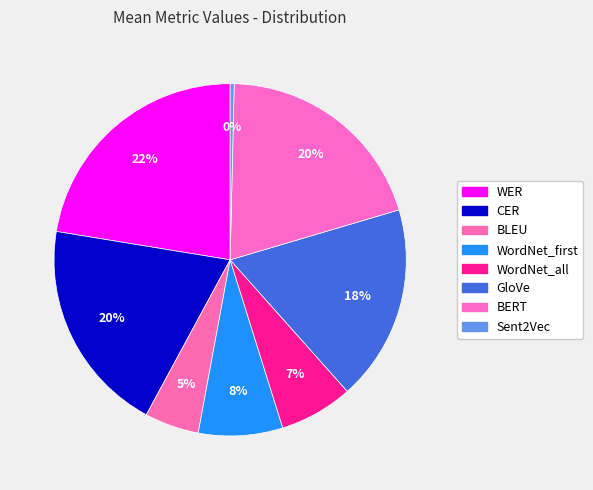

To the nearest percent, what is the difference between the BLEU and CER slice percentages?

15%